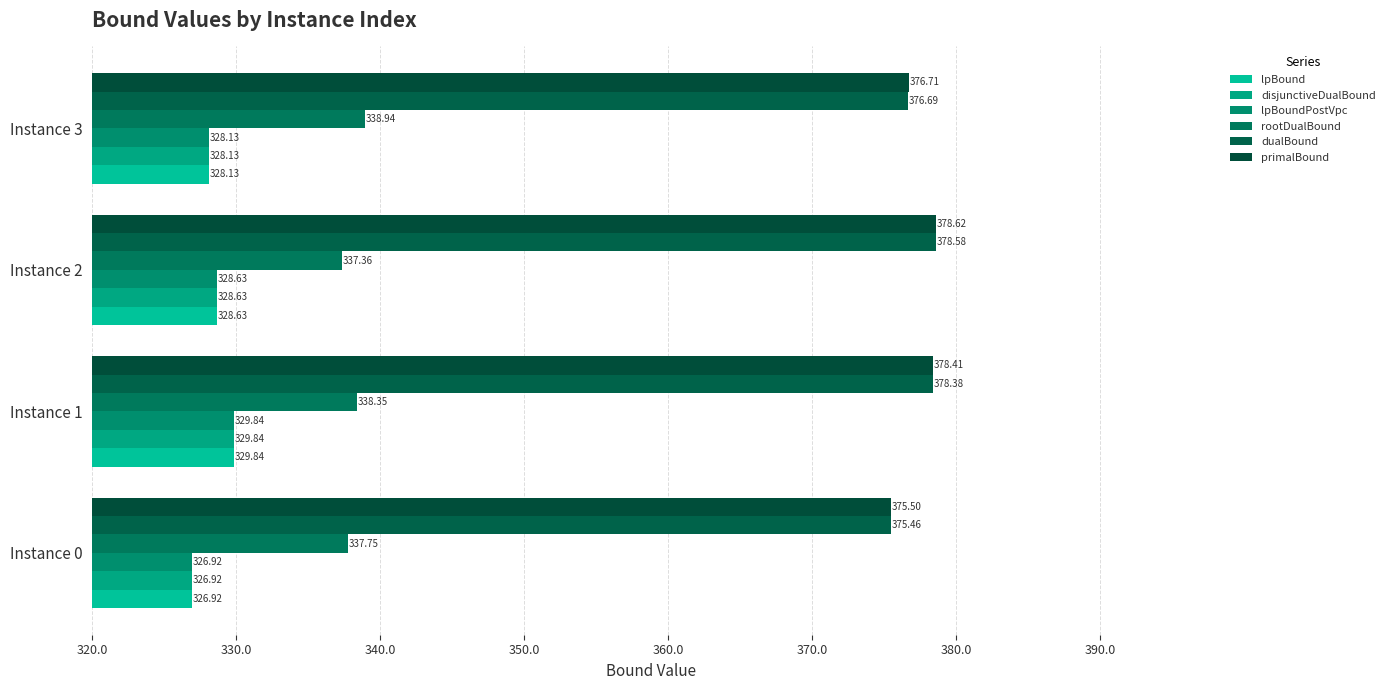

How many categories are shown in the chart?

4